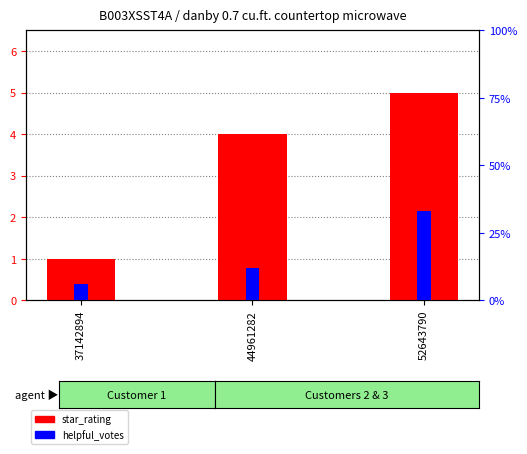

At which label does helpful_votes reach its peak?

52643790